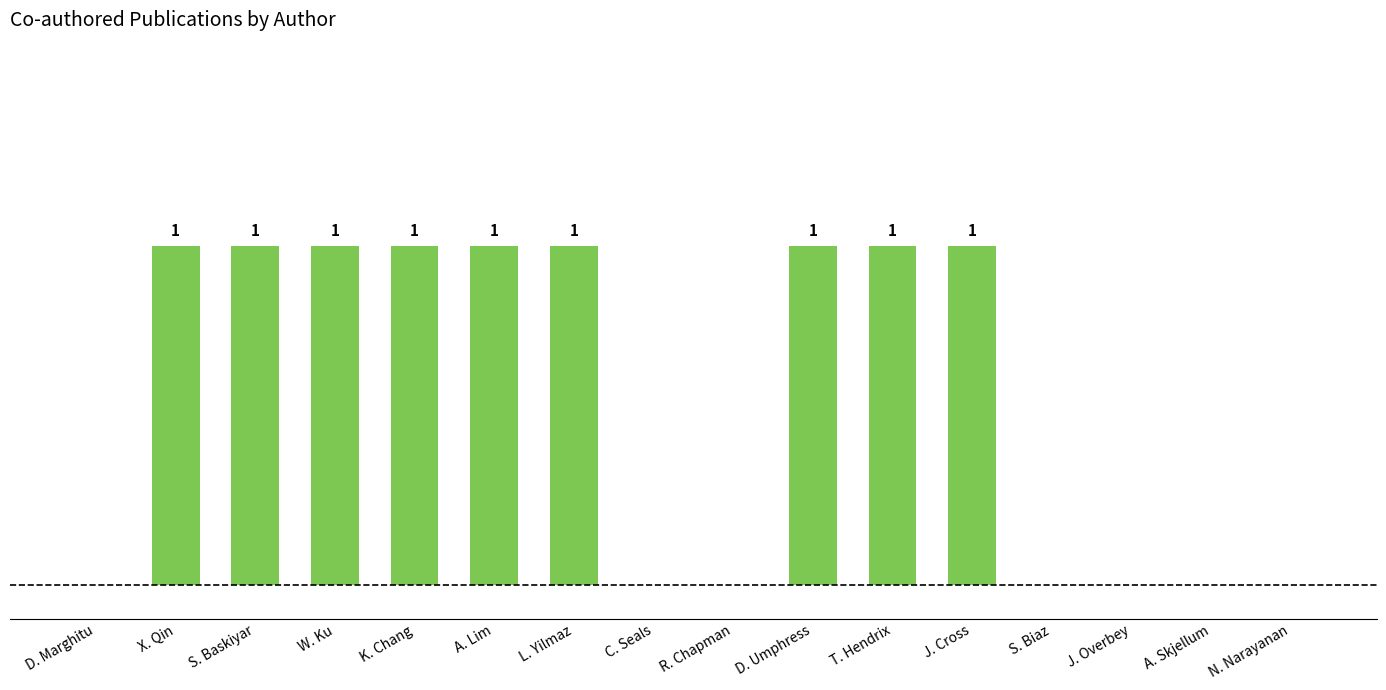

Which has a higher value, D. Umphress or C. Seals?

D. Umphress